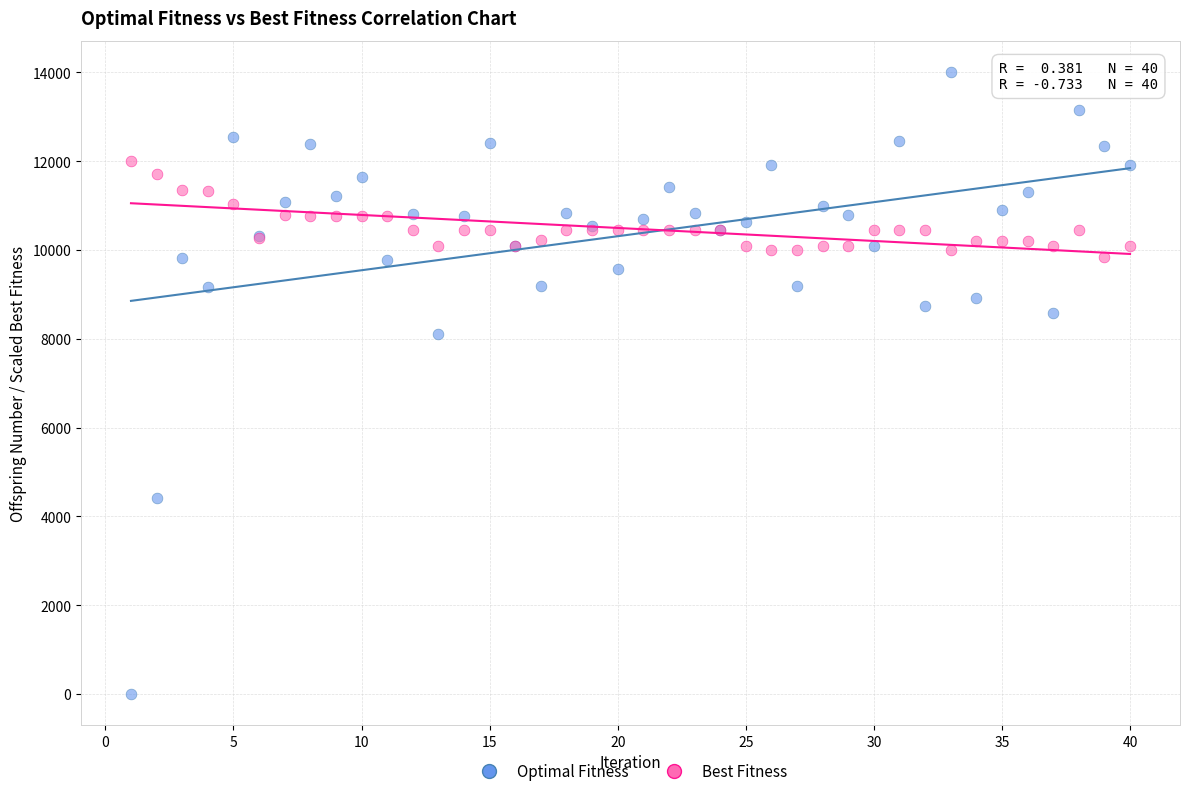

What are all the series names shown in the legend?

Optimal Fitness, Best Fitness